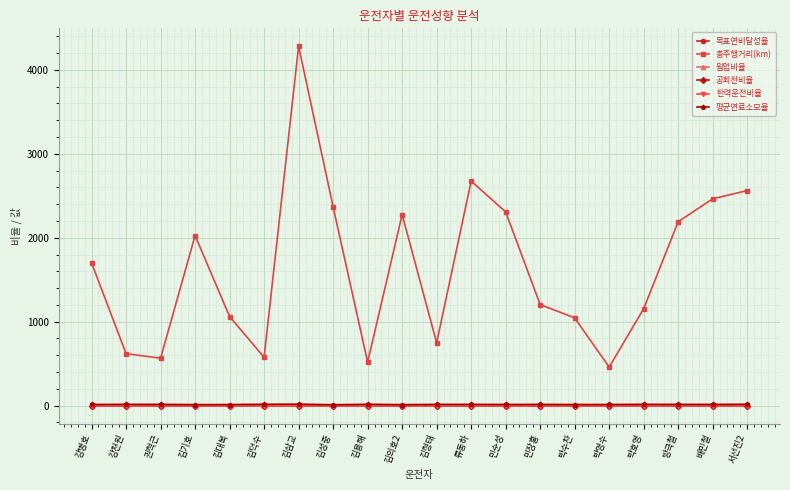

What is the lowest value of the 총주행거리(km) series?

458.6